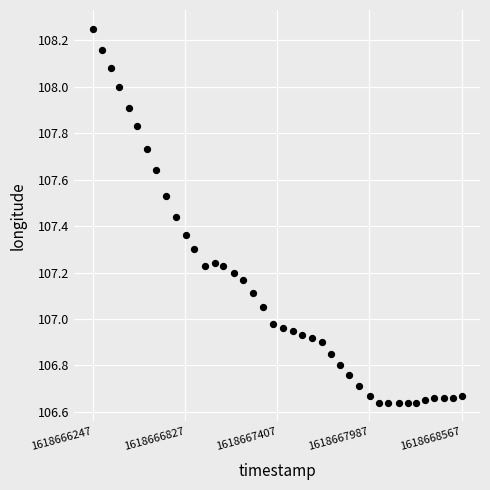

What is the range of Y values (max minus min)?

1.6